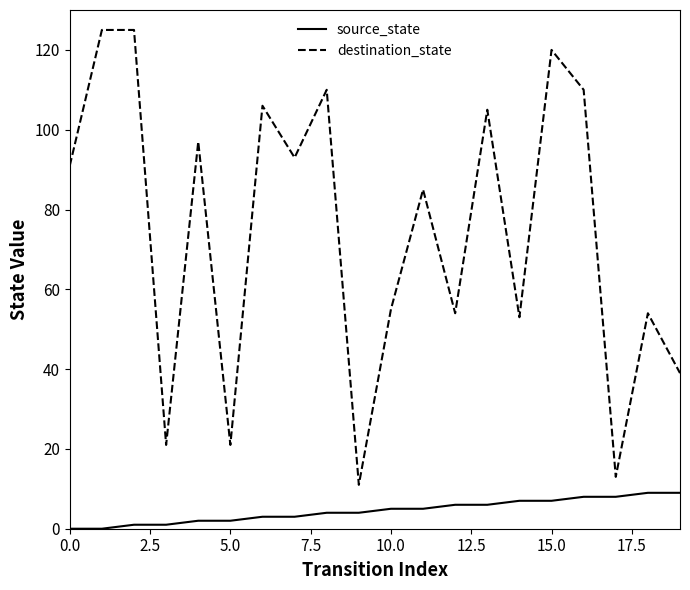

Which series has the widest spread of values?

destination_state